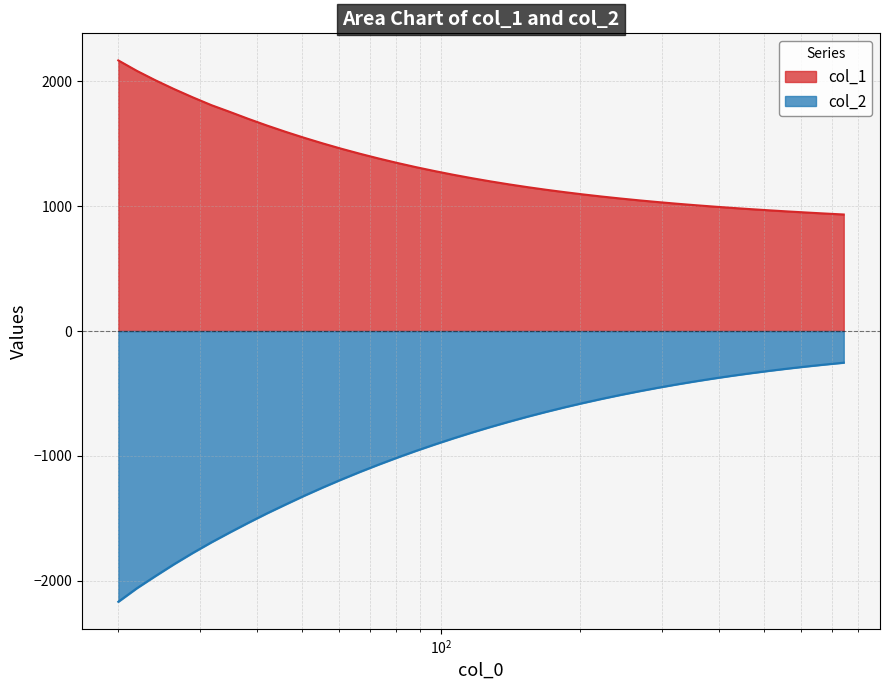

True or false: col_1 has more than 1 points higher than both neighbors.

False